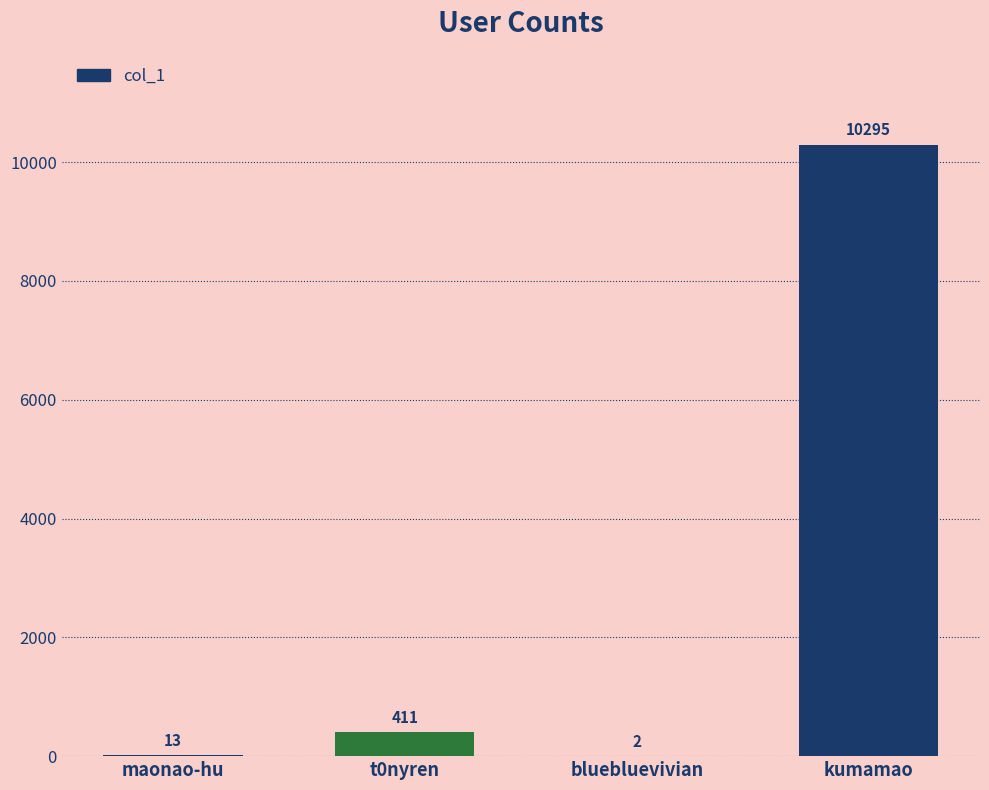

What is the sum of the values at kumamao and maonao-hu?

10308